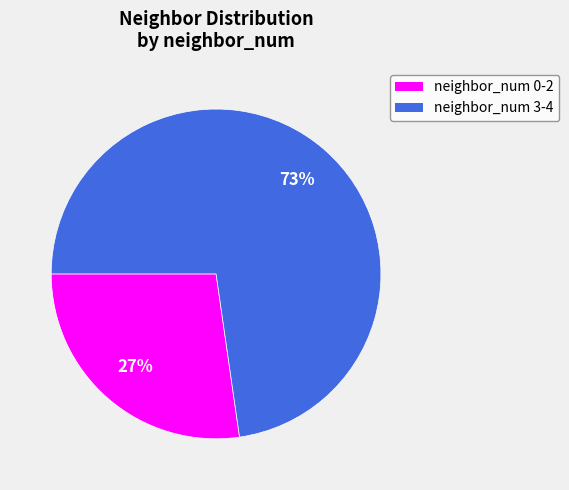

Does any single category account for the majority?

Yes